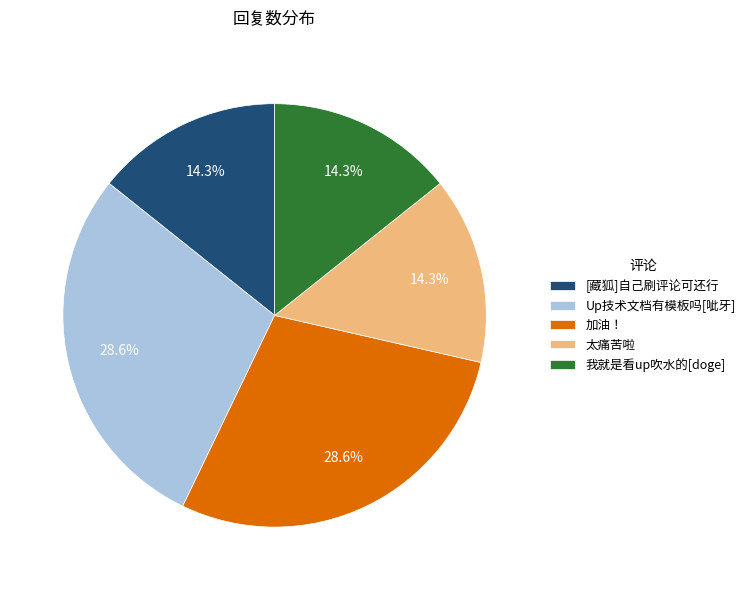

How many segments does this pie chart have?

5